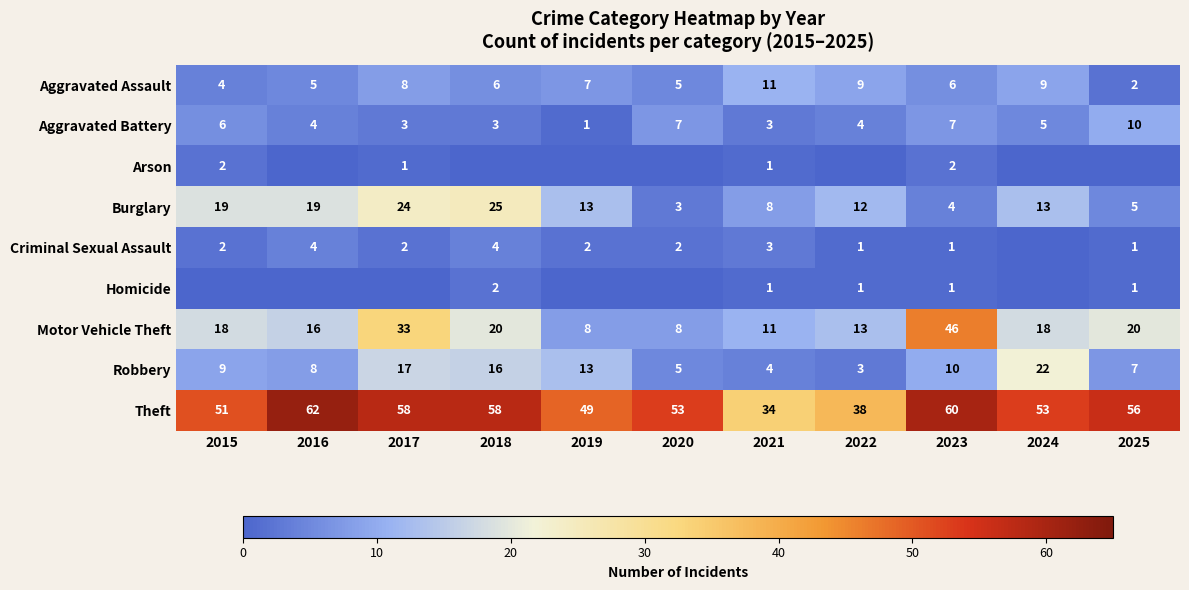

At which category is the sum across all series the highest?

2017